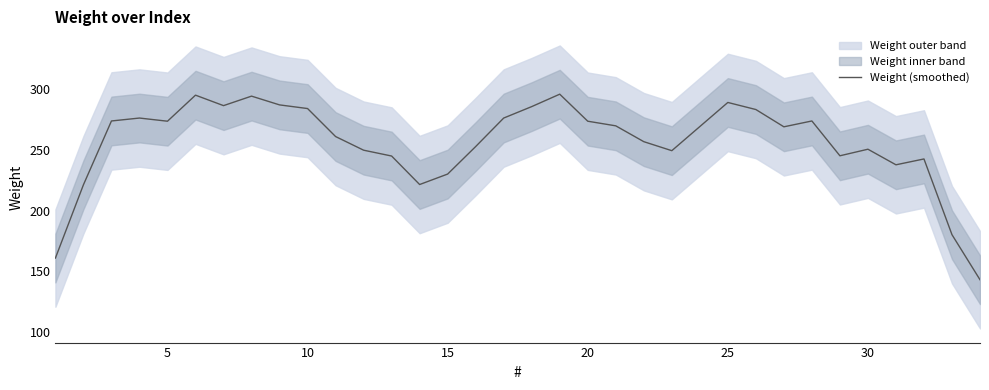

Does the chart display data point markers on the line(s)?

No